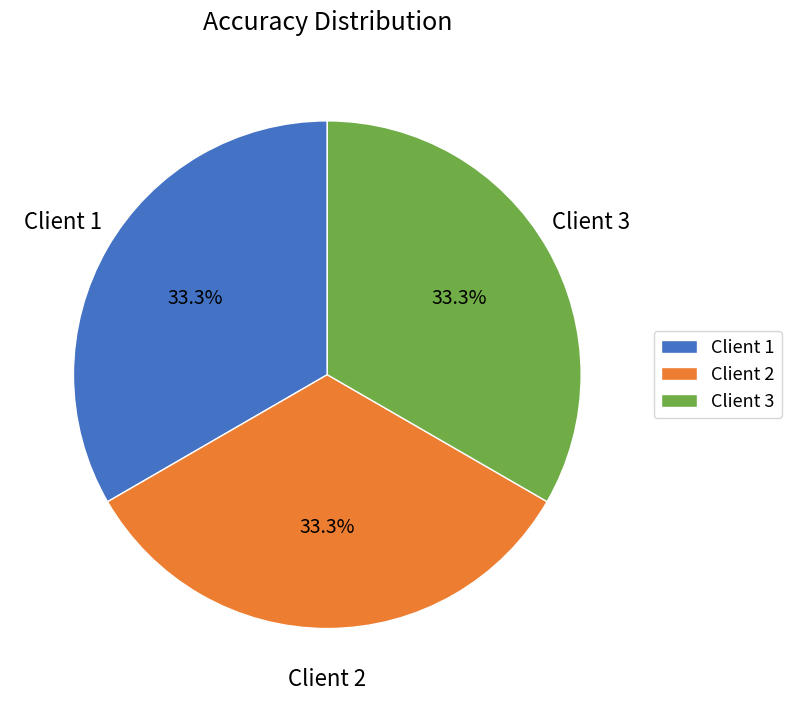

To the nearest percent, what is the combined percentage of Client 3 and Client 1?

67%